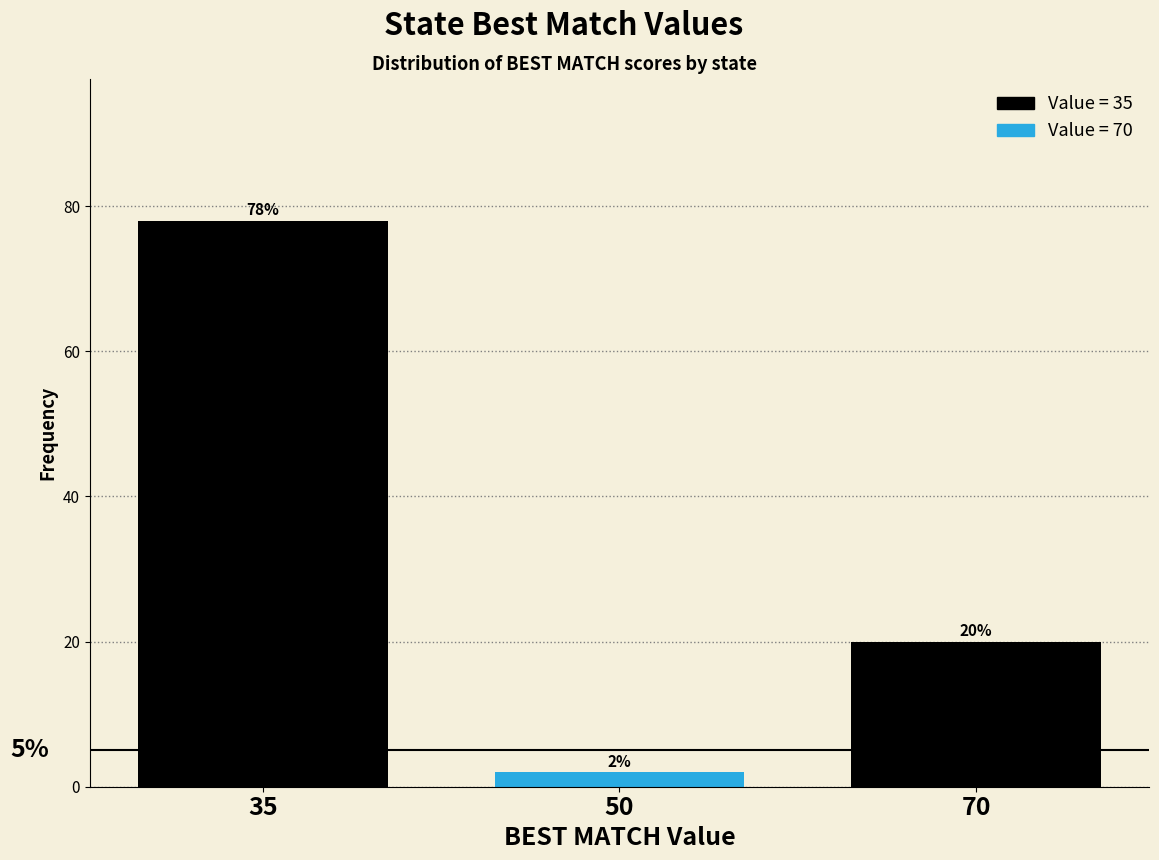

Reading left to right, extract all data points from this chart.

78	2	20